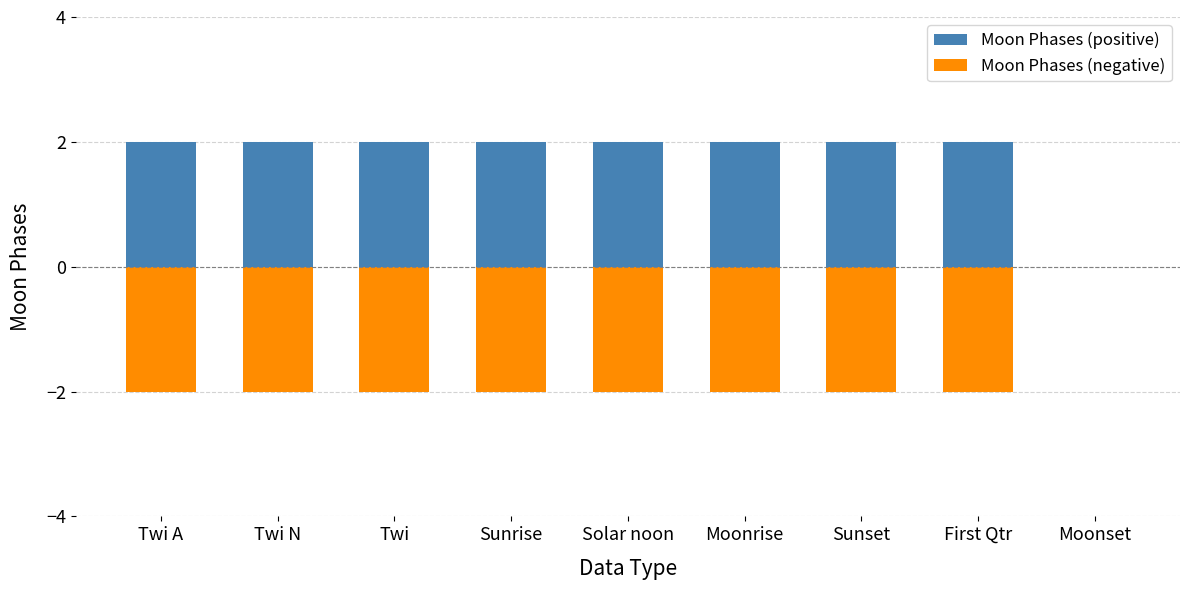

Is the value of Moon Phases (negative) at Moonrise greater than the value of Moon Phases (positive) at First Qtr?

No